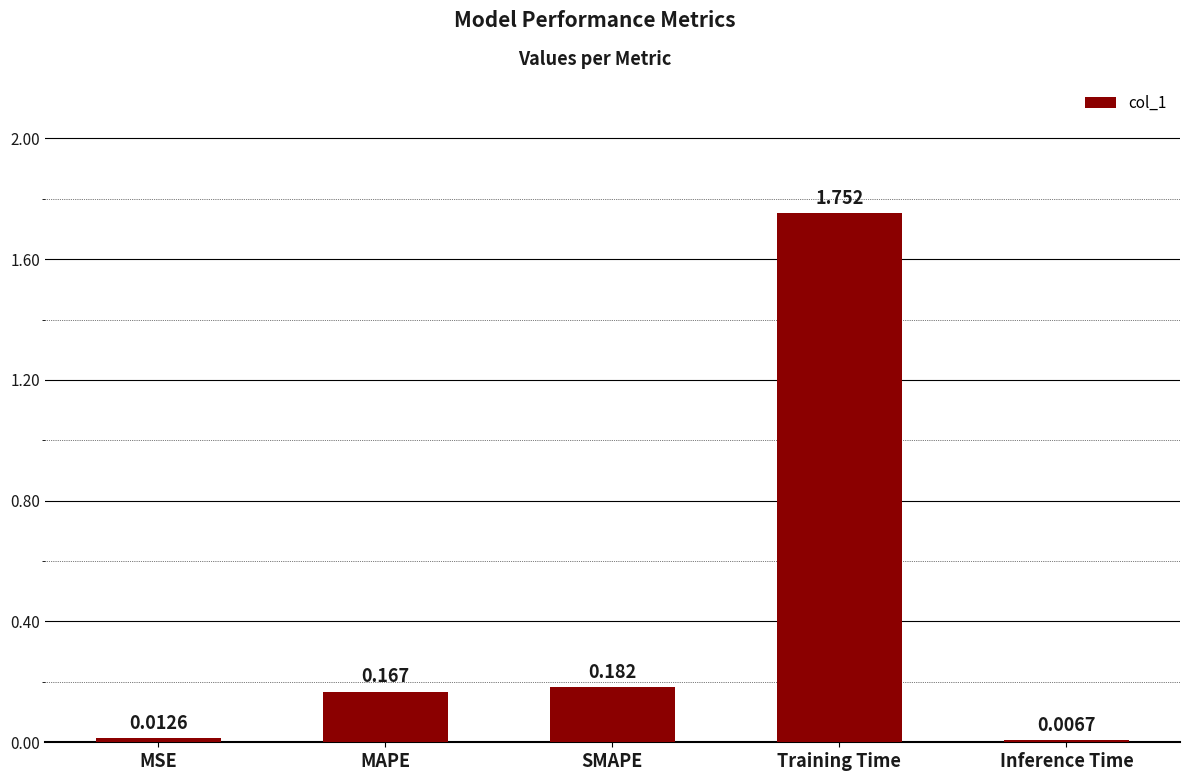

What is the label of the 4th bar from the right?

MAPE